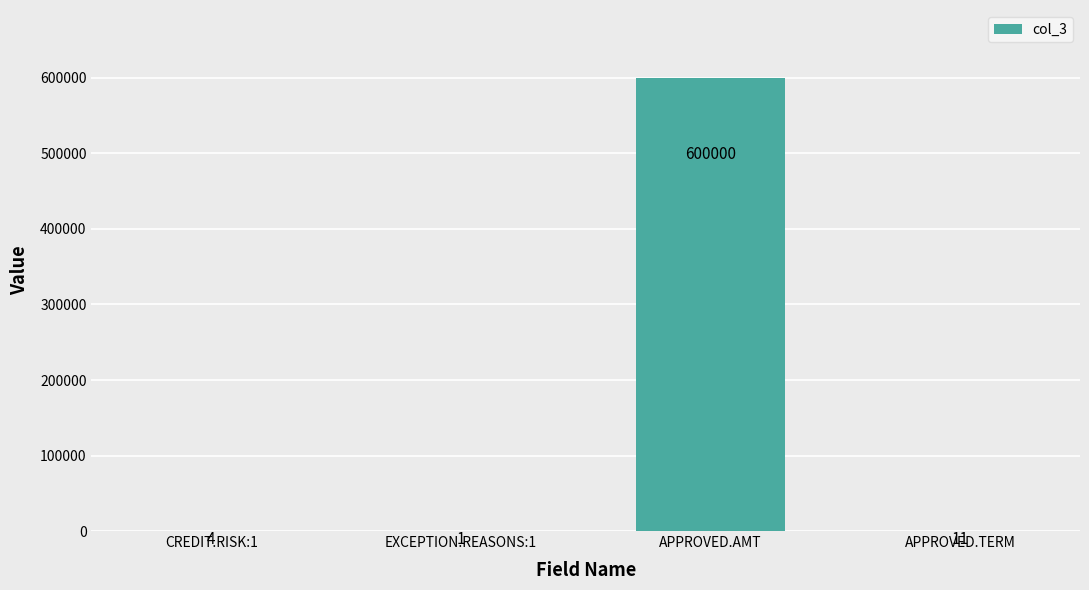

At which category does the chart reach its peak across all series?

APPROVED.AMT